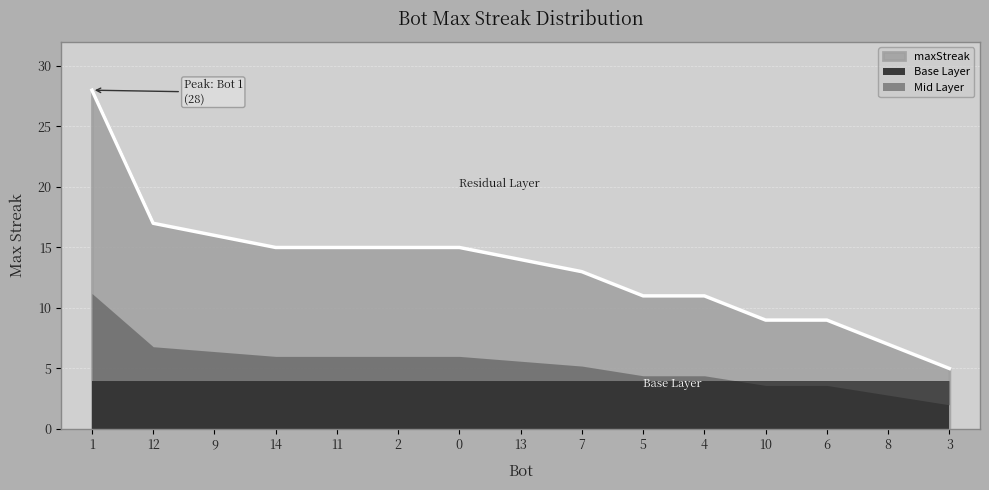

How many lines are shown in the chart?

1